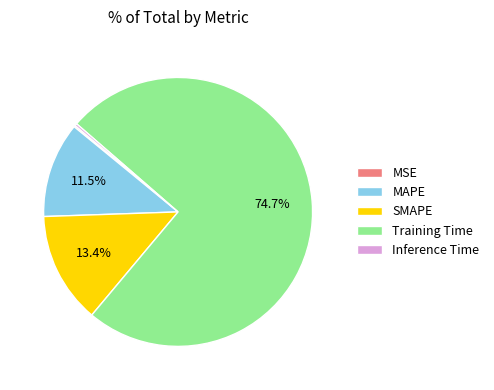

Combined, do SMAPE and Training Time account for over 50%?

Yes